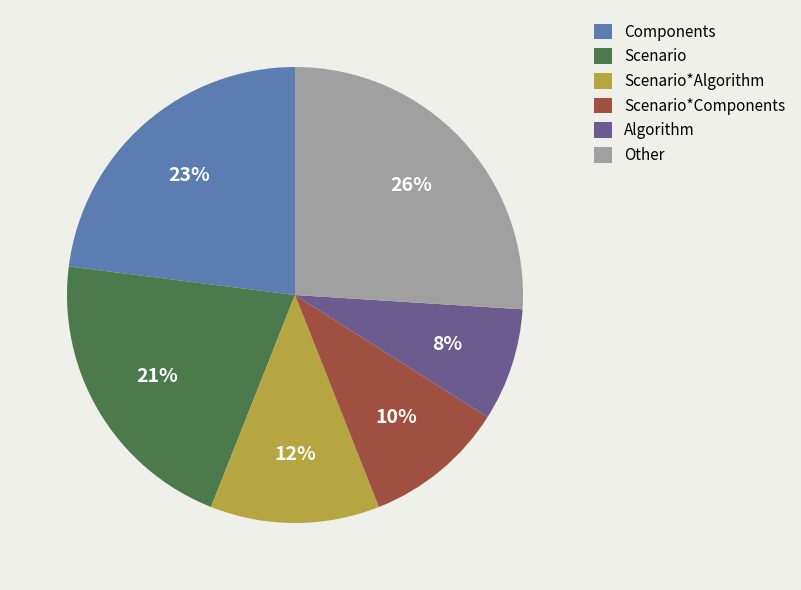

To the nearest percent, what is the difference between the largest and smallest slice percentages?

18%